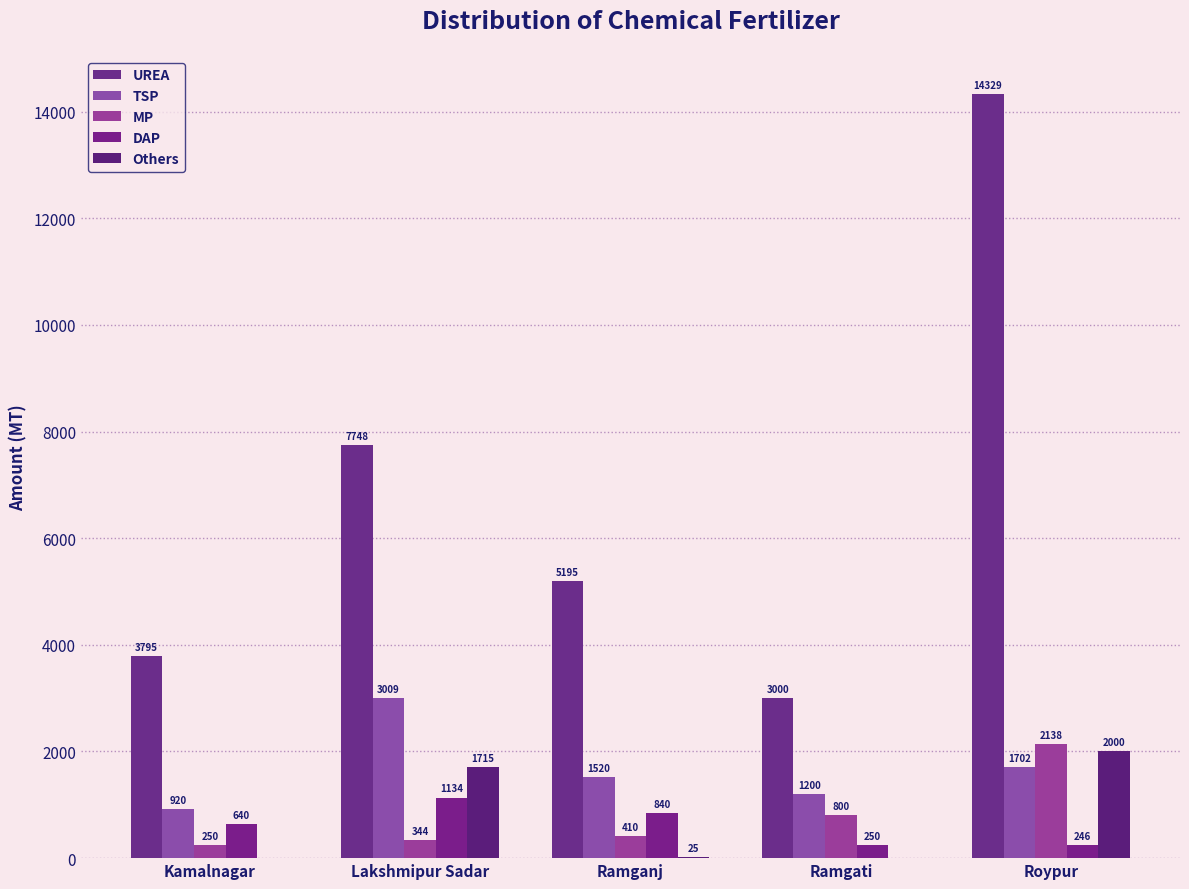

How many groups of bars are there?

5